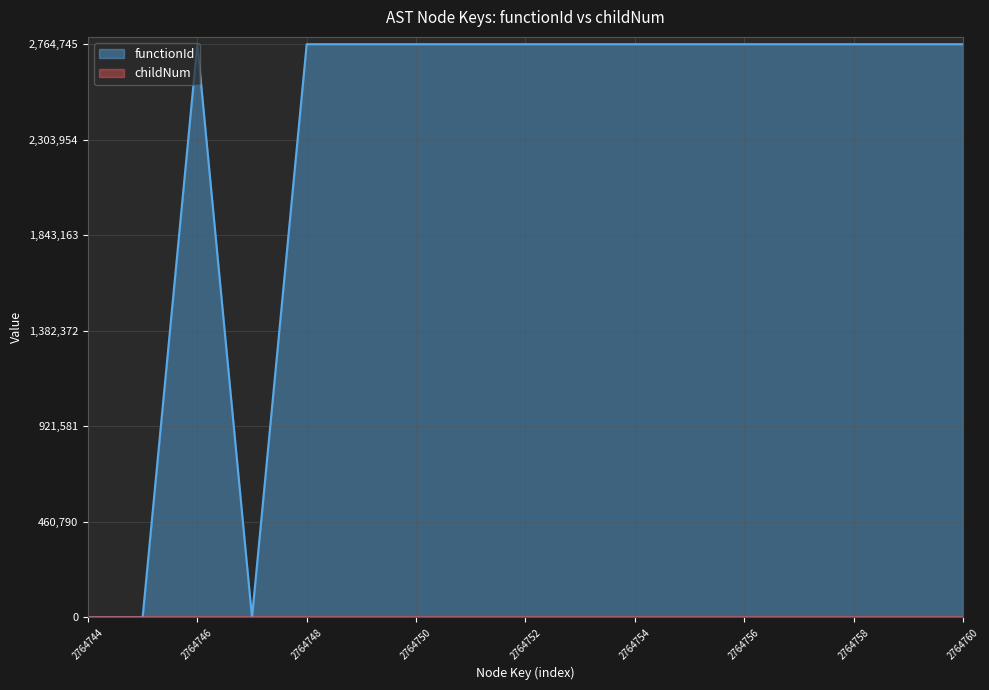

Which category has the lowest value in the childNum series?

2764744